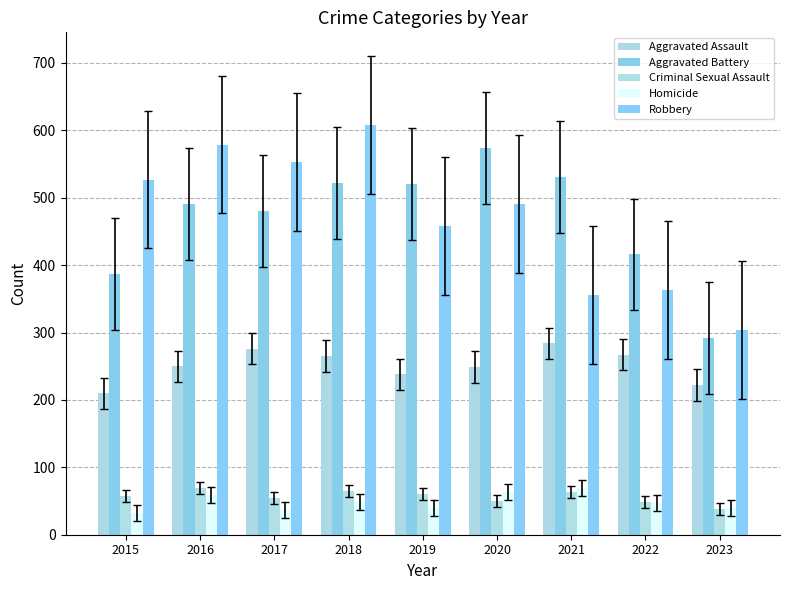

Between 2017 and 2021, which series saw the biggest shift?

Robbery